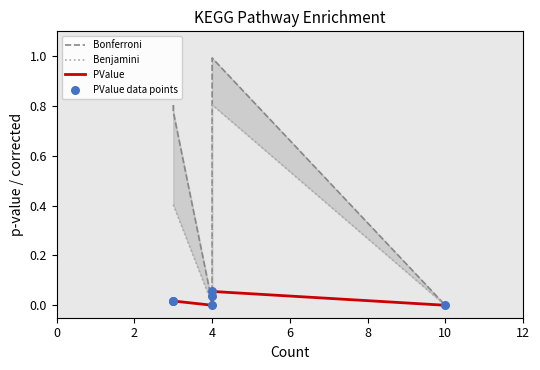

Which series contains the highest Y value?

Bonferroni